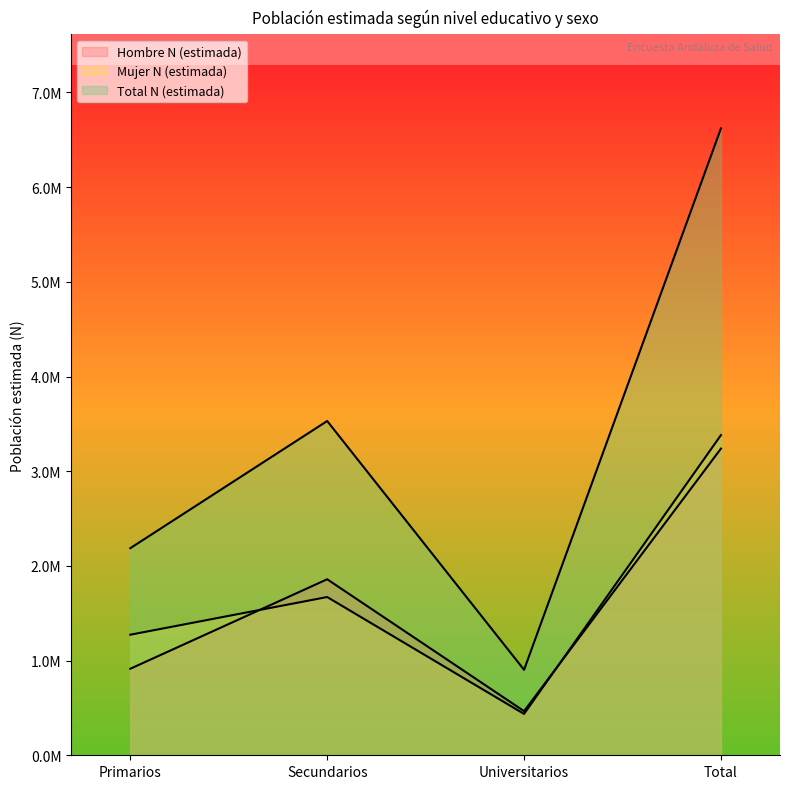

At how many categories does at least one series exceed 4344819?

1